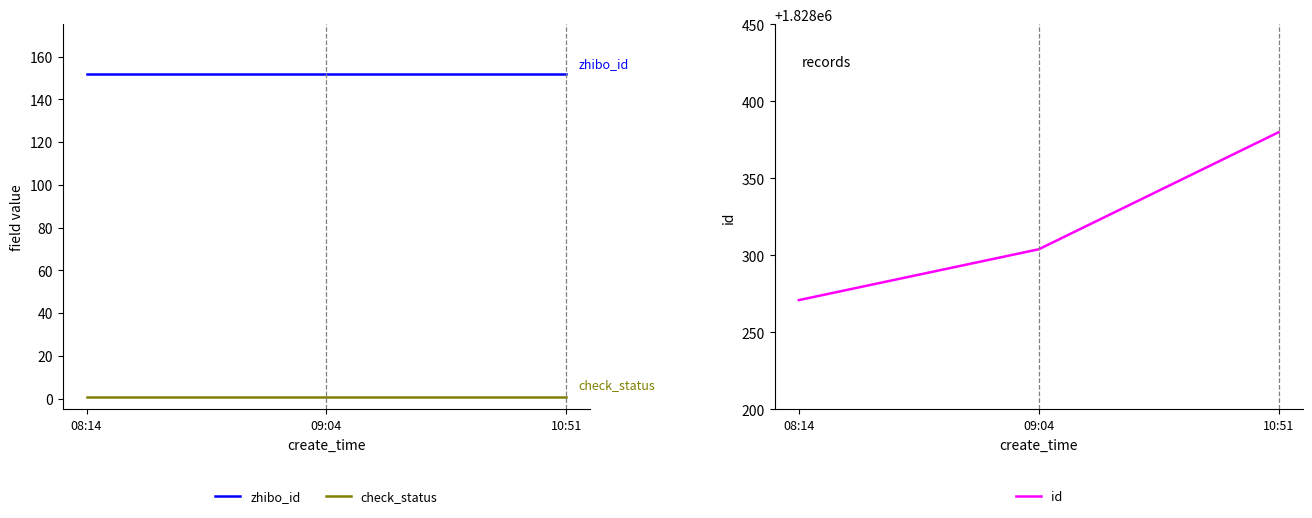

The value of zhibo_id at 08:14 is 267. True or false?

False